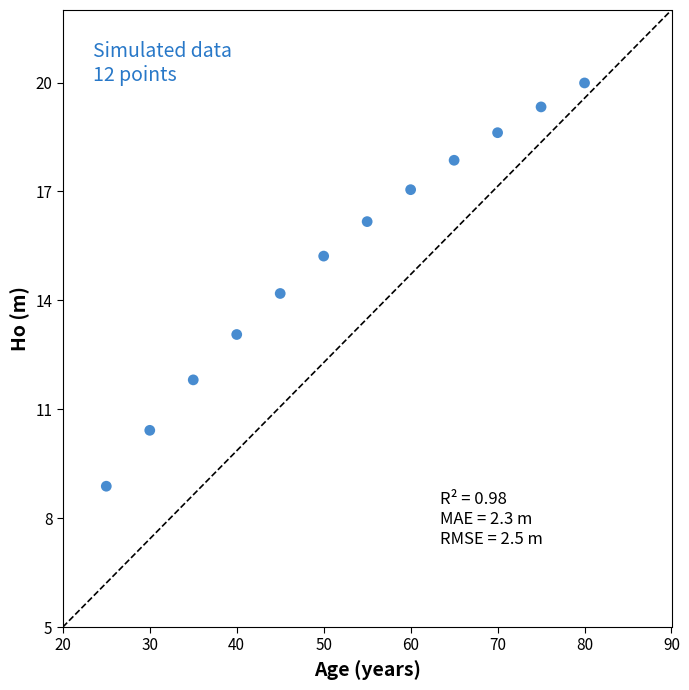

What Y value in the scatter plot is closest to 14?

14.2